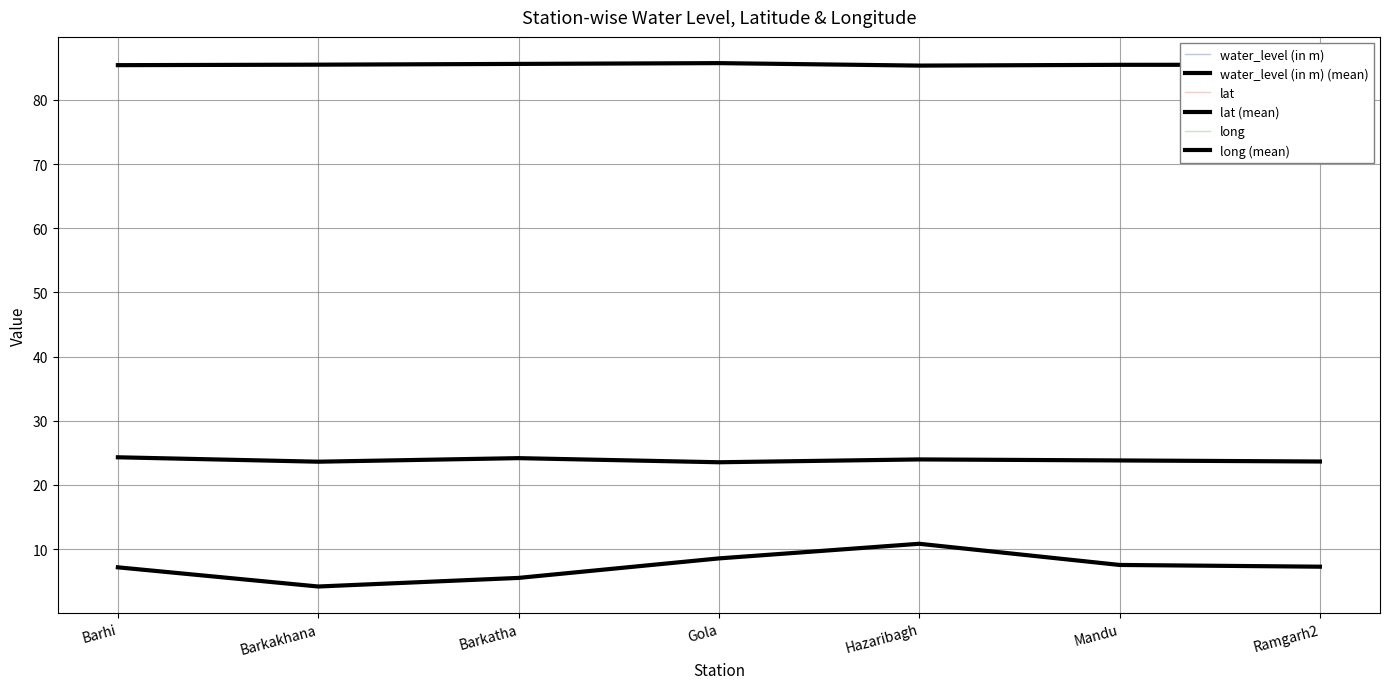

Does the chart have visible grid lines?

Yes